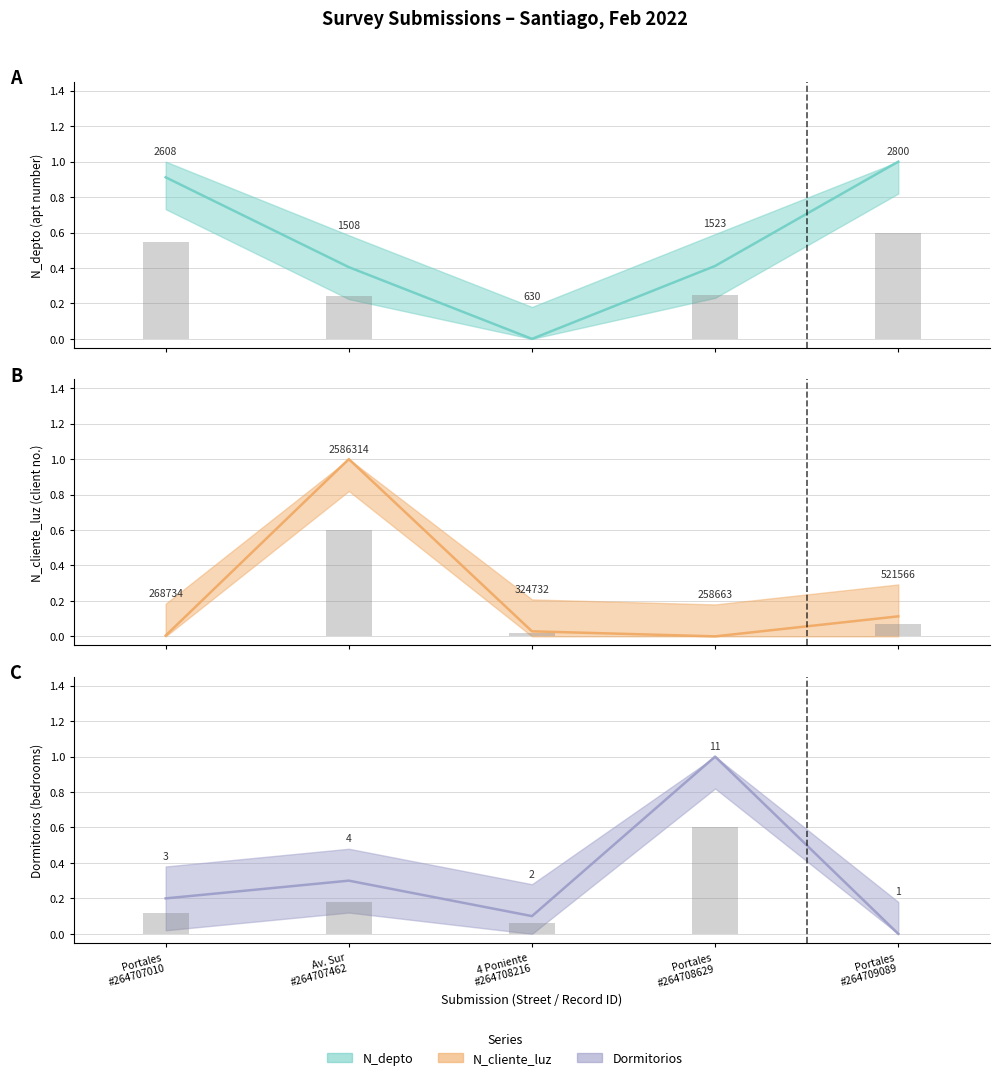

What is the difference between the second highest and minimum values in the N_cliente_luz series?

0.1